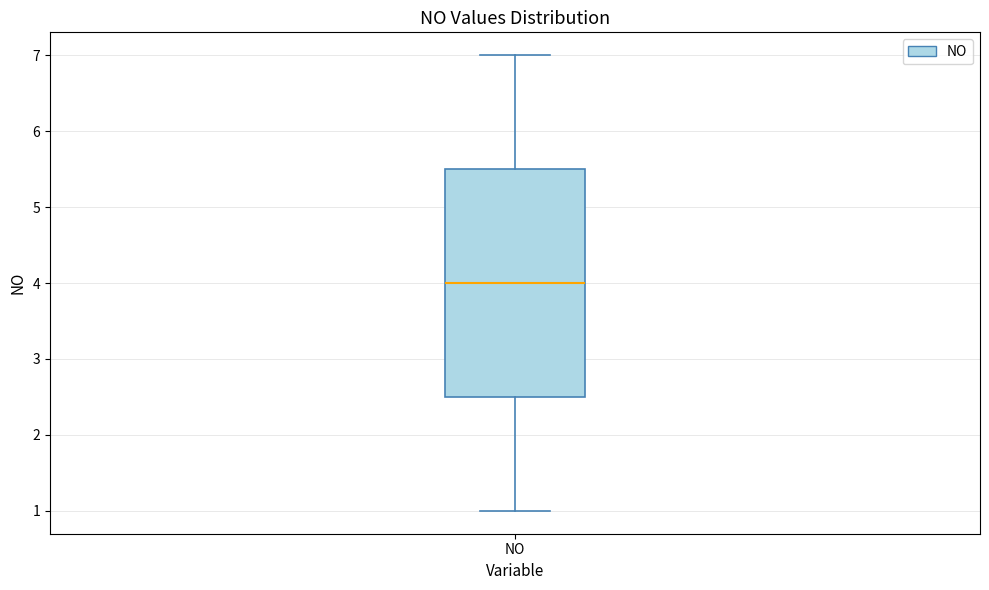

Read this box plot against the y-axis: the position of the median line, the range covered by the box, and the ends of both whiskers. The values are not printed on the chart, so give them approximately, as read against the axis.

median 4.0, box 2.5 to 5.5, whiskers 1.0 to 7.0